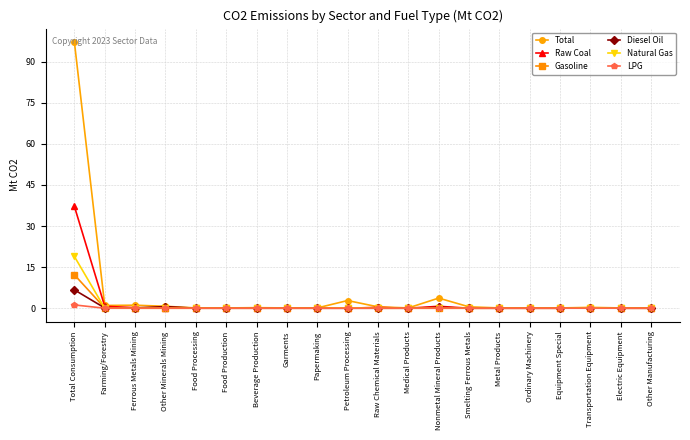

How many lines are shown in the chart?

6